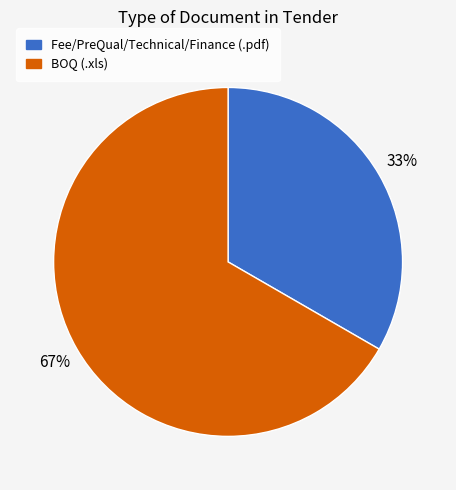

To the nearest percent, what is the average slice percentage?

50%